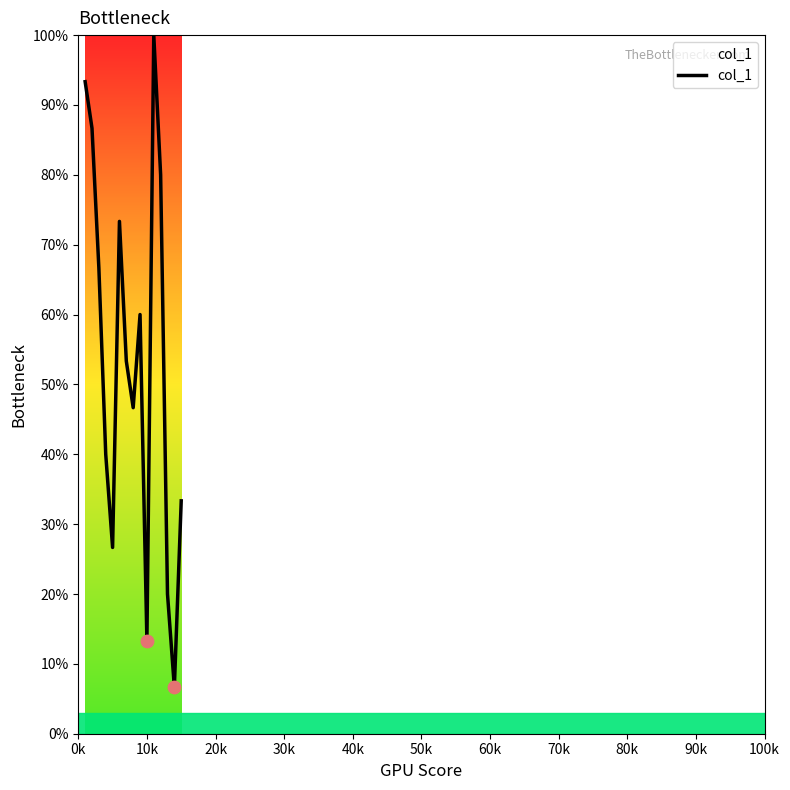

What is the minimum value shown in the chart?

6.7